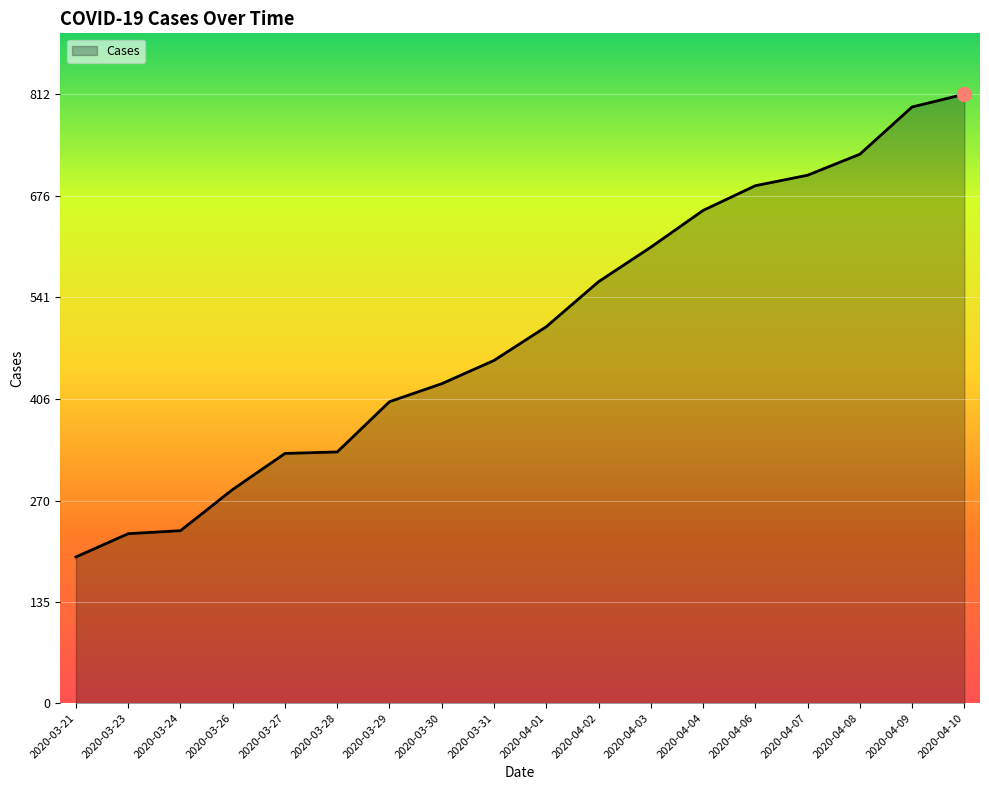

Approximately how many times larger is the value at 2020-03-31 compared to 2020-04-04?

0.7